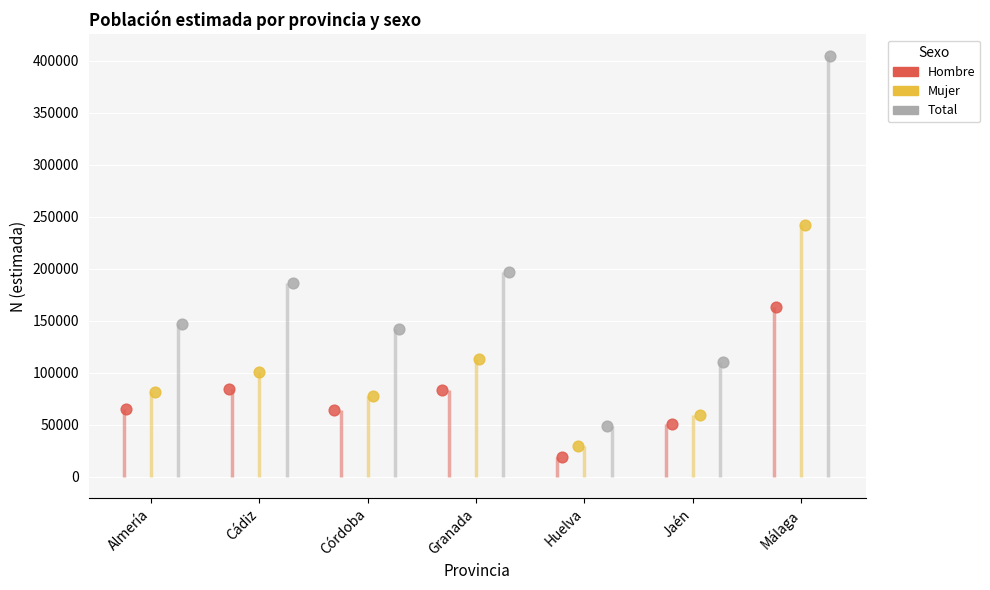

Which series contains the highest Y value?

Total